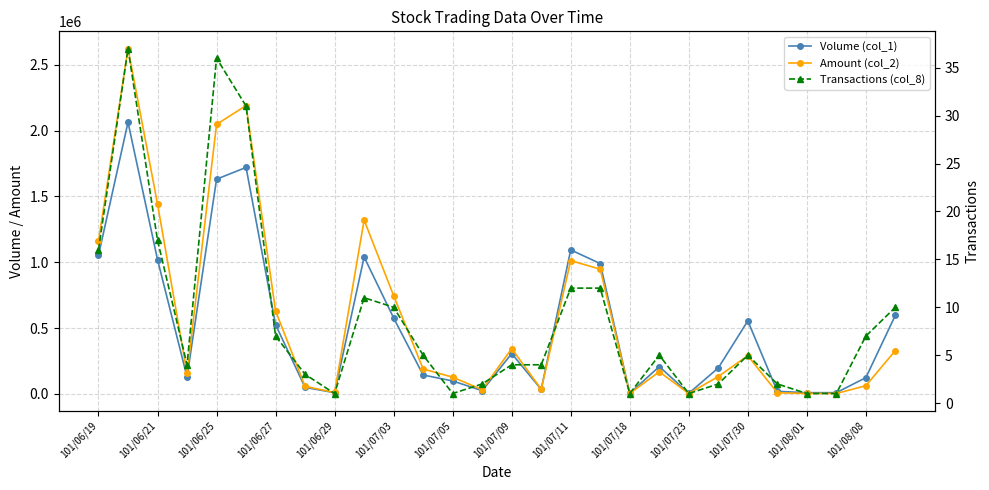

What is the maximum value for Amount (col_2)?

2622400